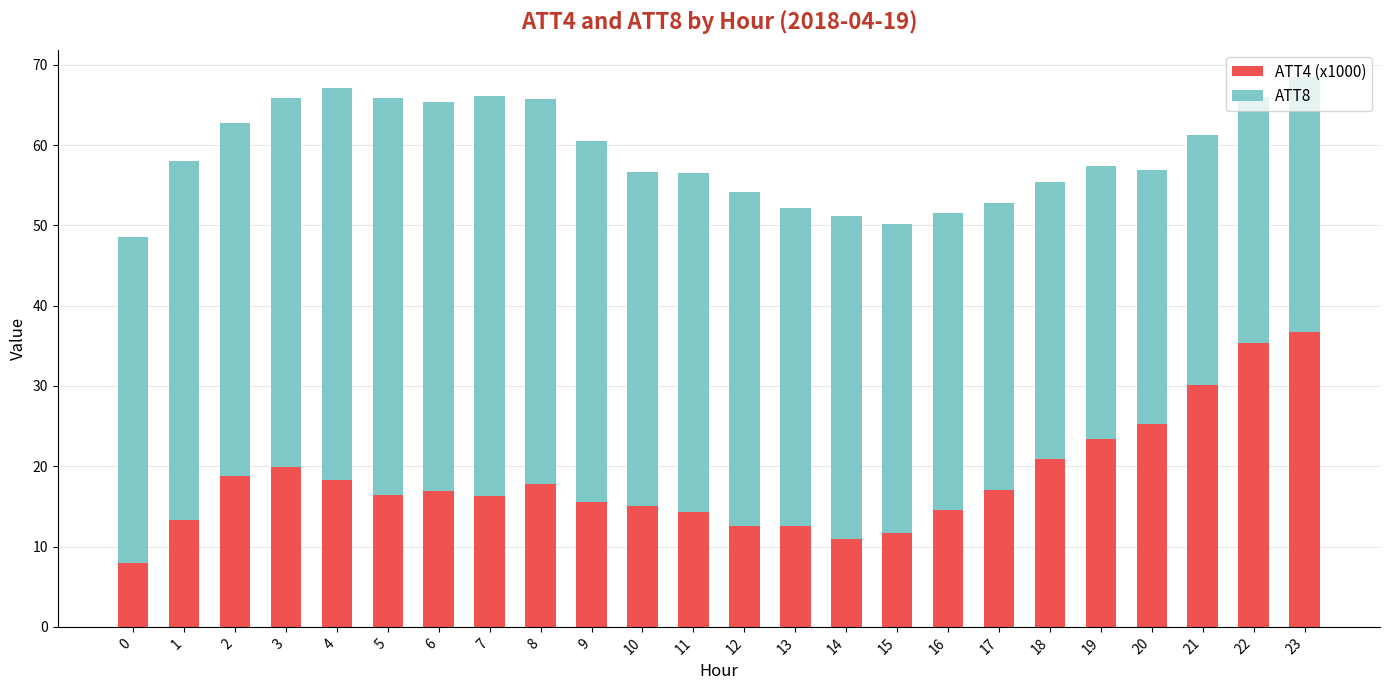

How many bars are there in total?

24